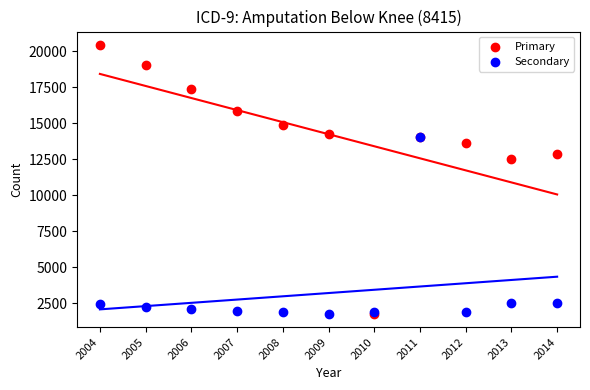

Across all series, what Y value is closest to 11093?

12504